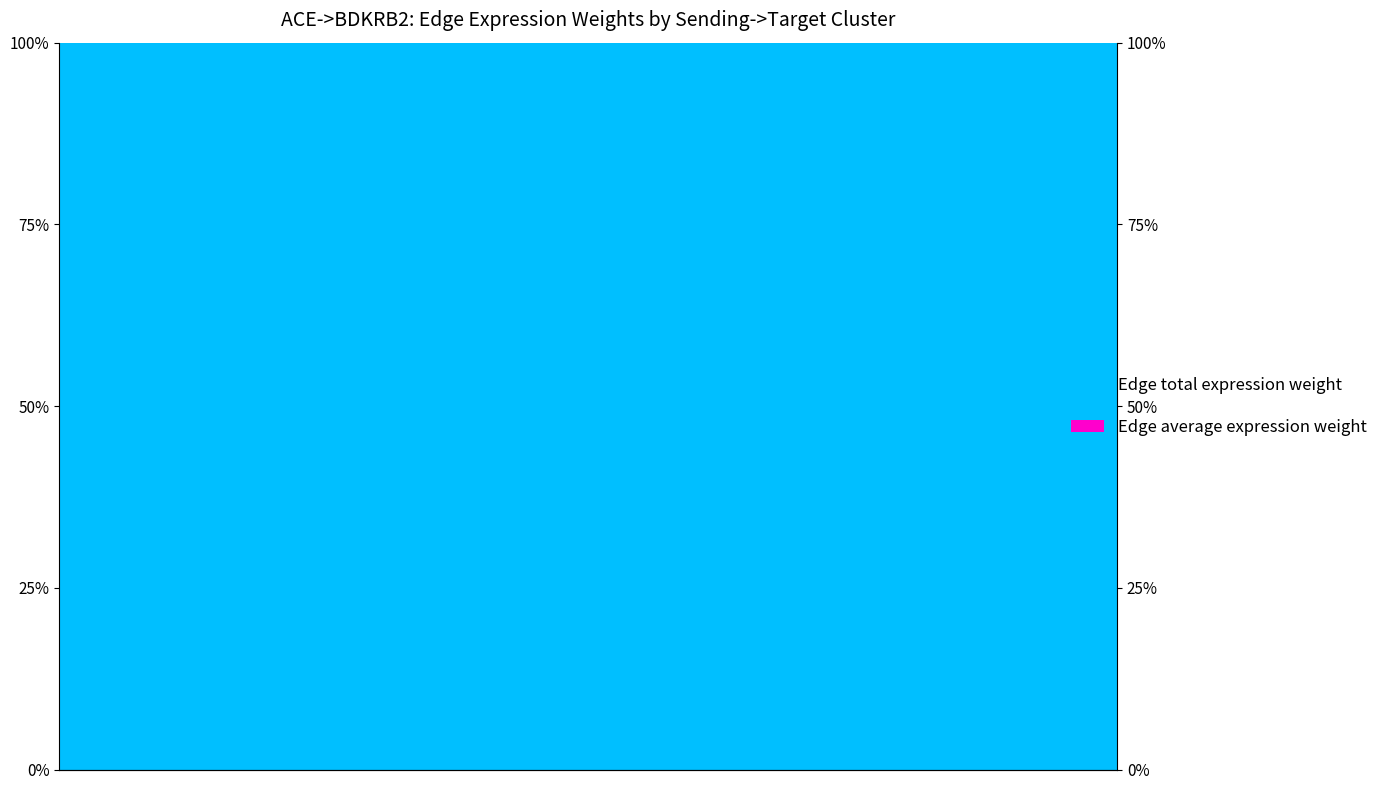

How many groups of bars are there?

25